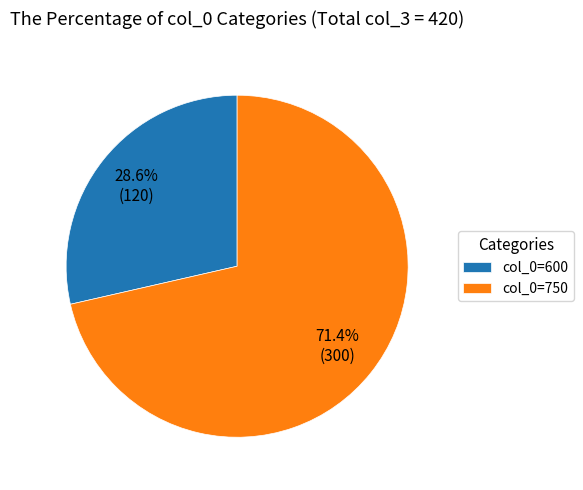

Which has a higher value, col_0=600 or col_0=750?

col_0=750